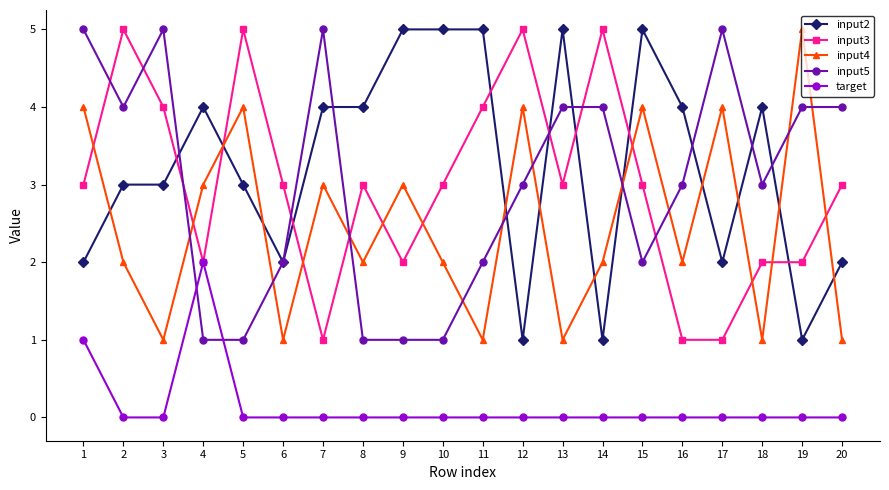

What is the sum of the input4 values at 9 and 17?

7